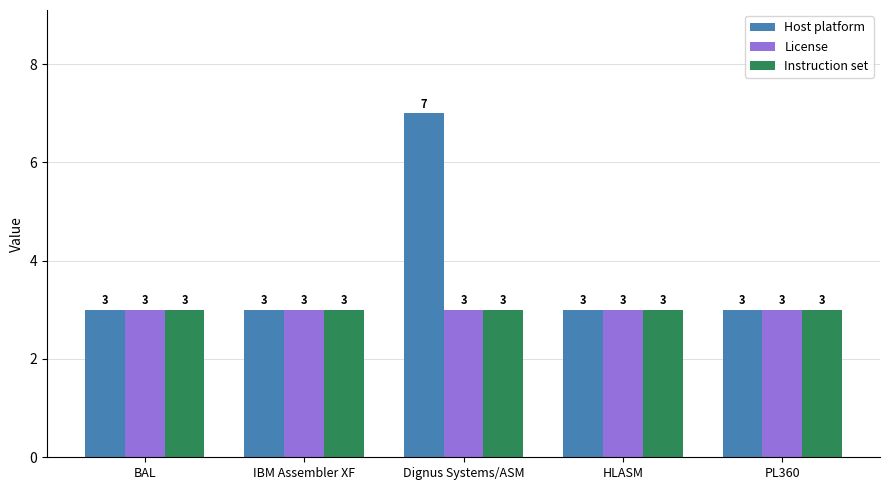

Is it true that Instruction set equals 4 at HLASM?

False